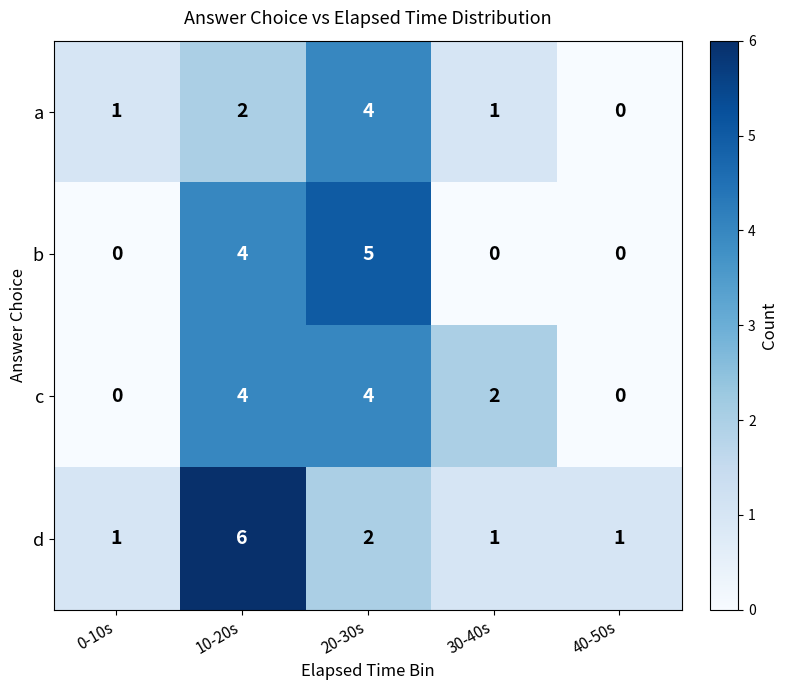

Which series has the largest total across all categories?

d